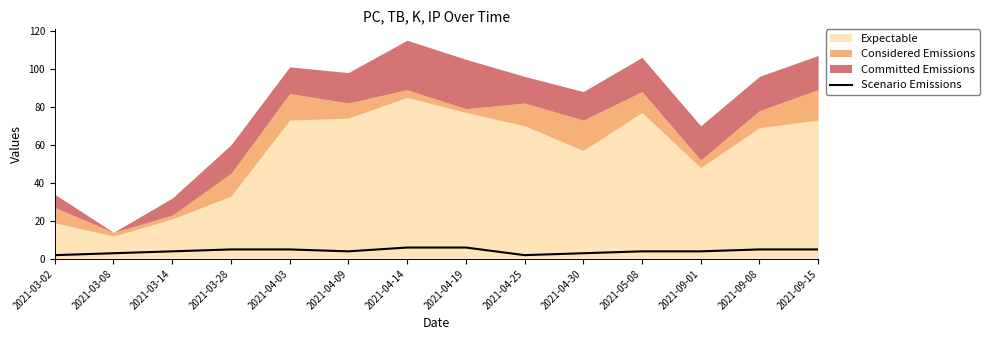

How many data points are above 4?

6